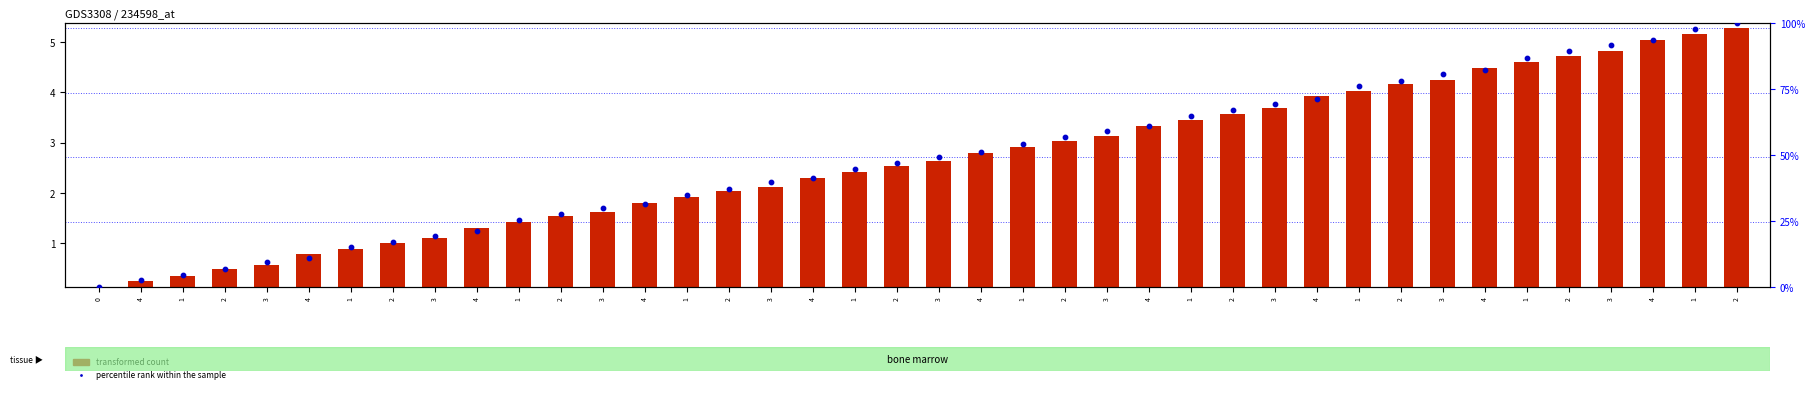

Is the value of percentile rank within the sample at 4 greater than the value of transformed count at 1?

Yes